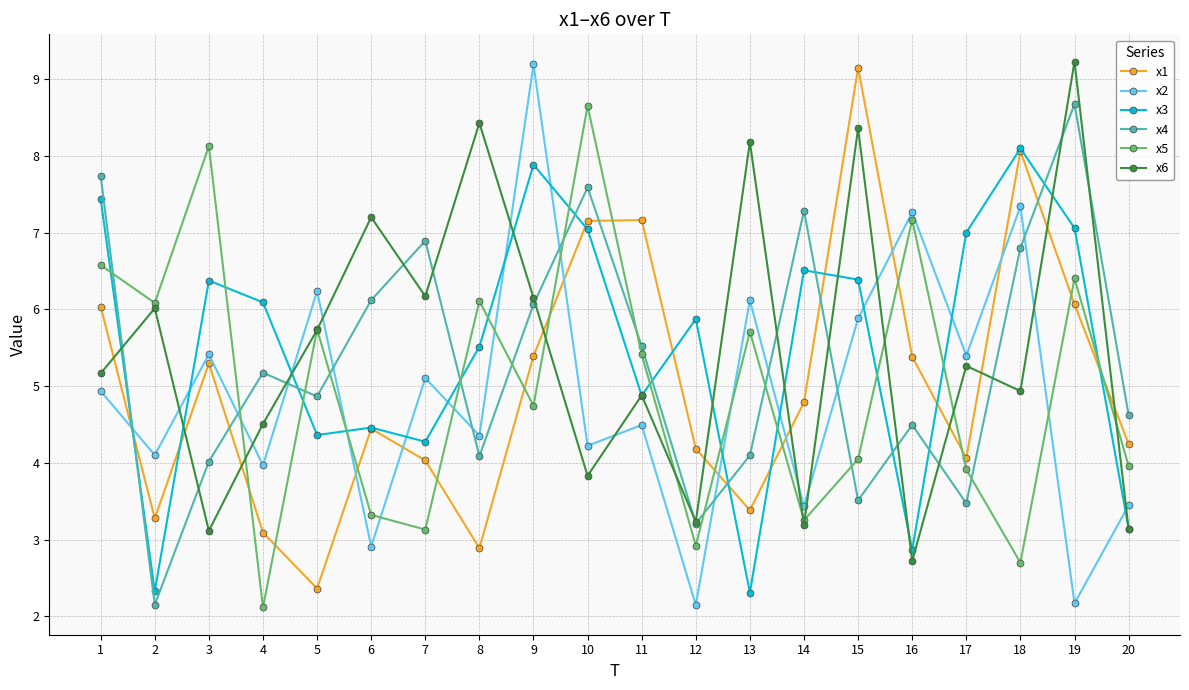

Which series has the widest spread of values?

x2